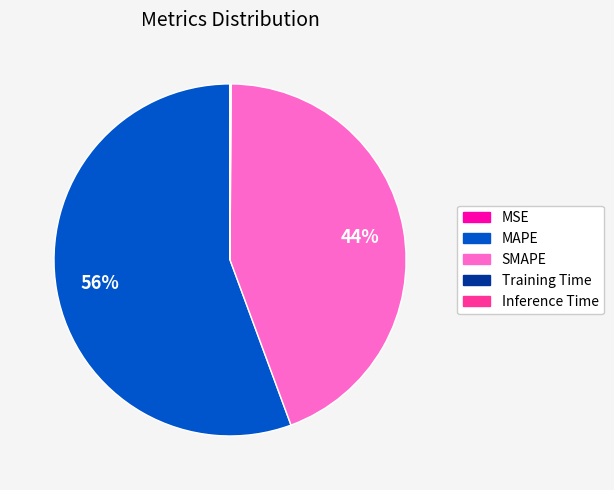

Which slice is the largest?

MAPE